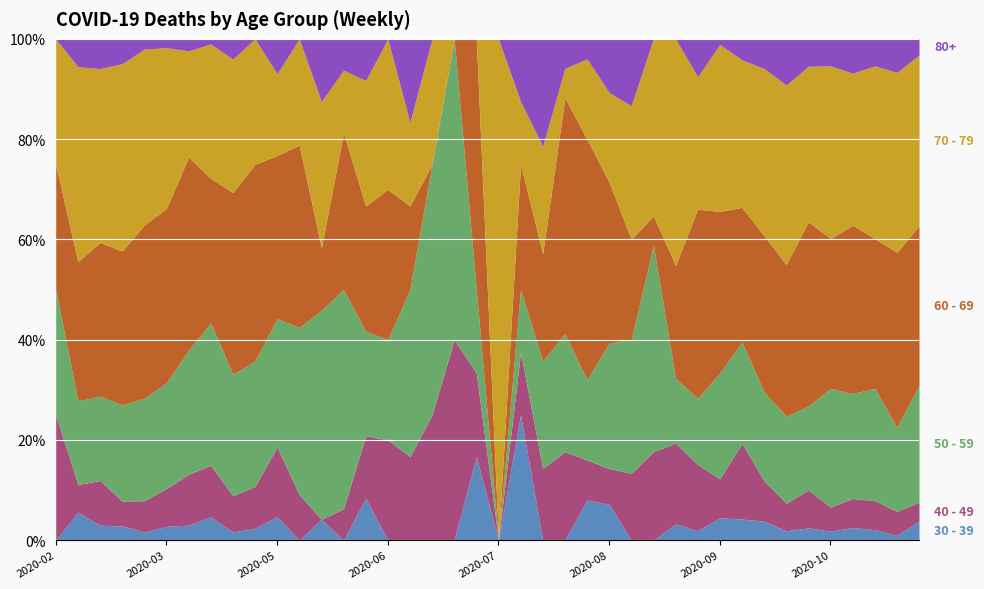

What is the sum of all 30 - 39 values?

138